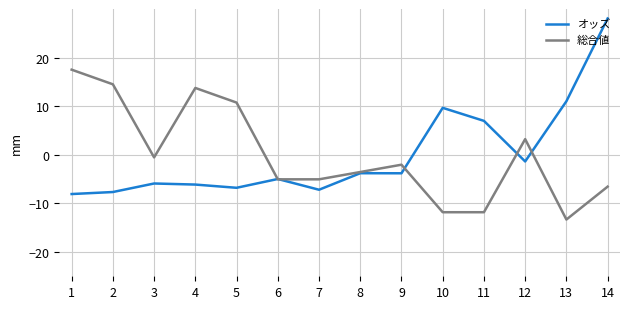

True or false: オッズ has a value of 9.7 at 10.

True